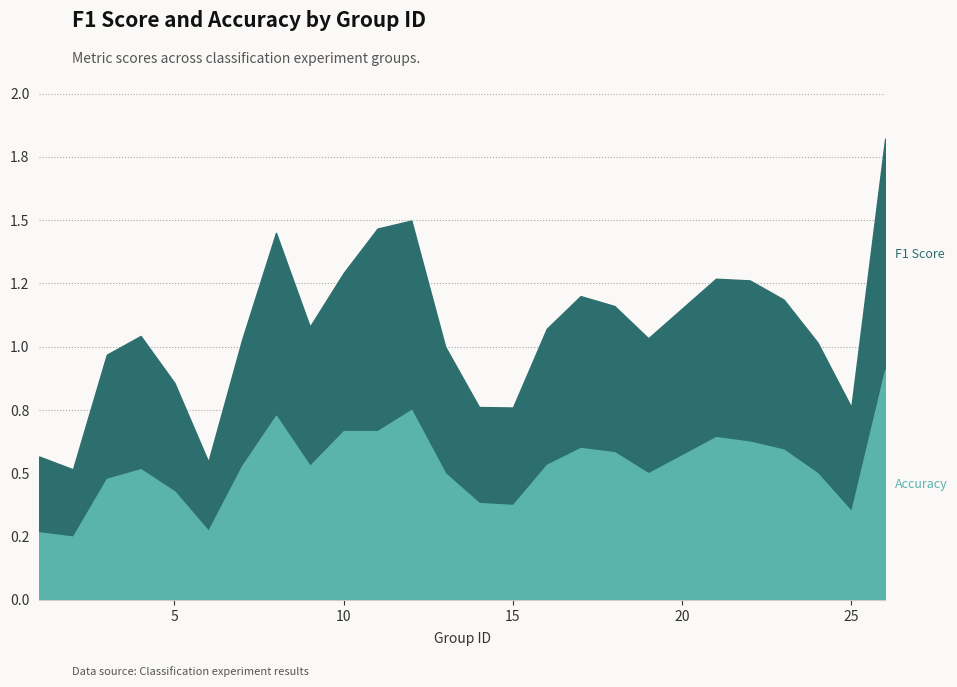

What is the difference between the second highest and second lowest values in the accuracy series?

0.5